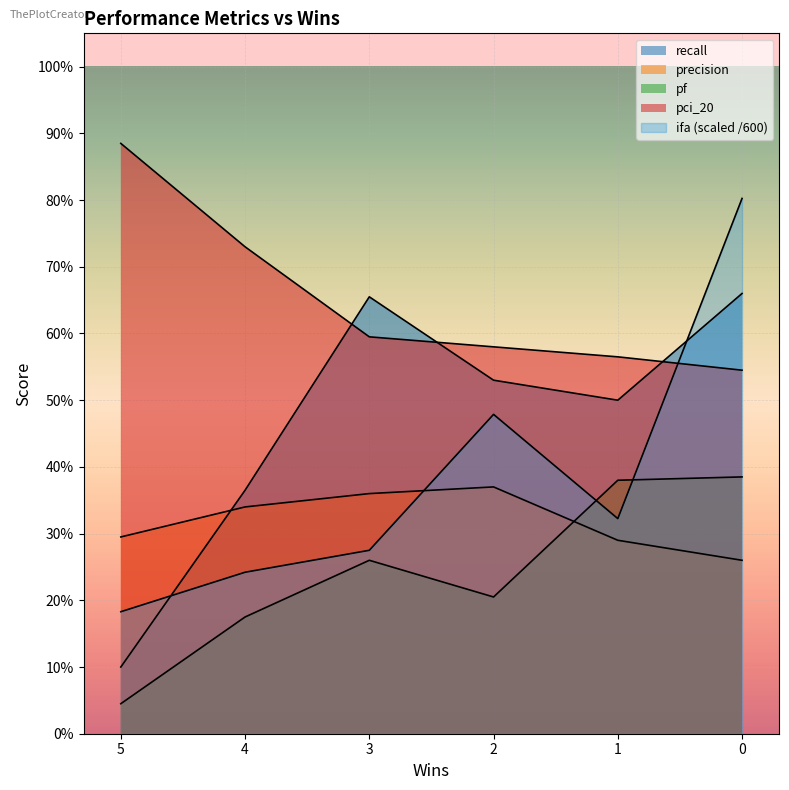

Which series has the largest total across all categories?

pci_20